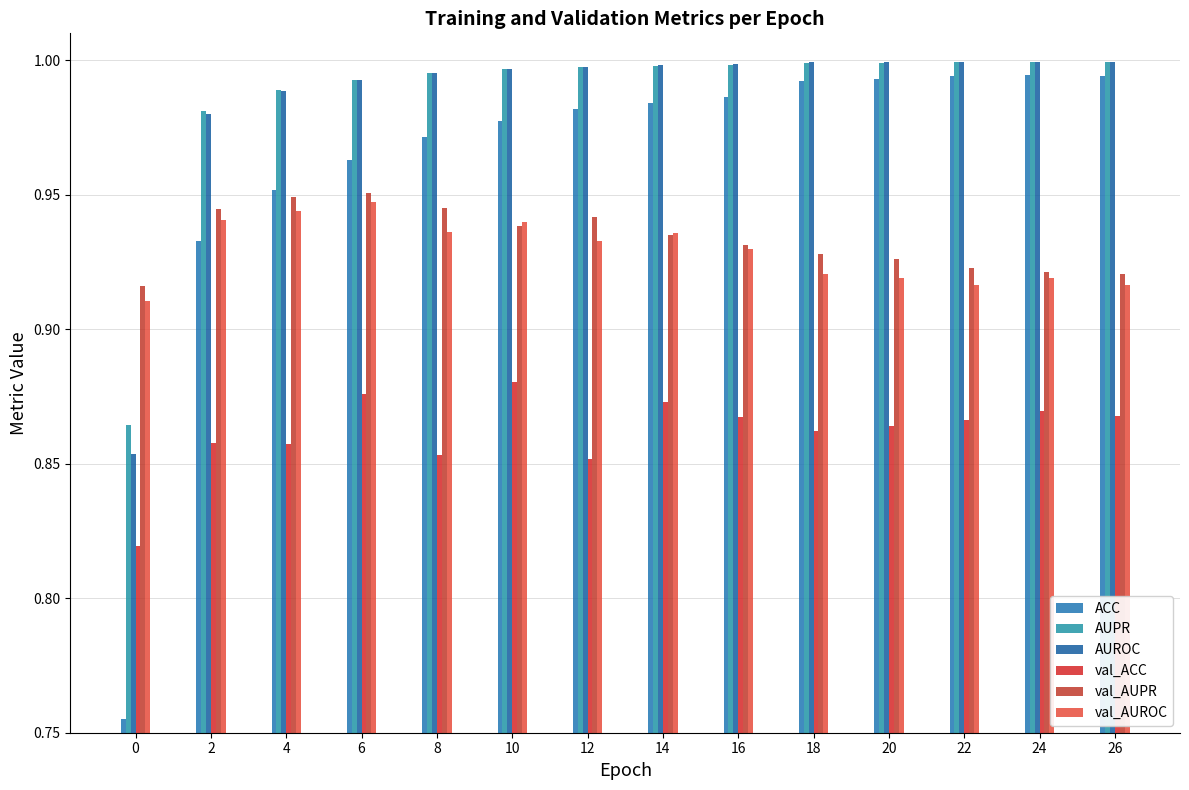

What is the value of the ACC bar at the 4th from the left?

1.0